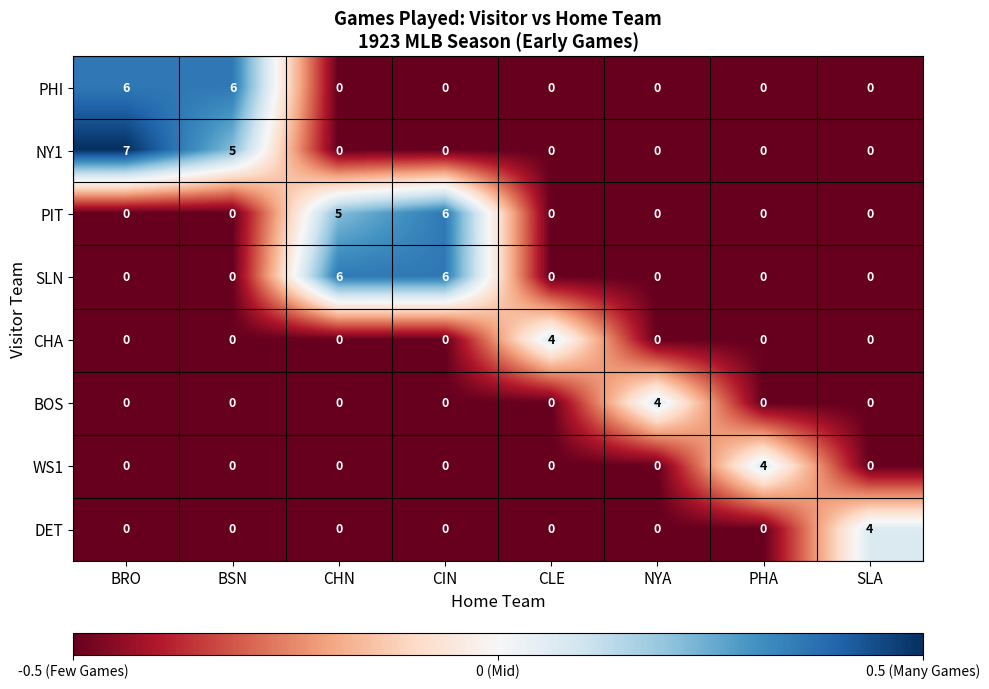

At which category is the sum across all series the highest?

BRO